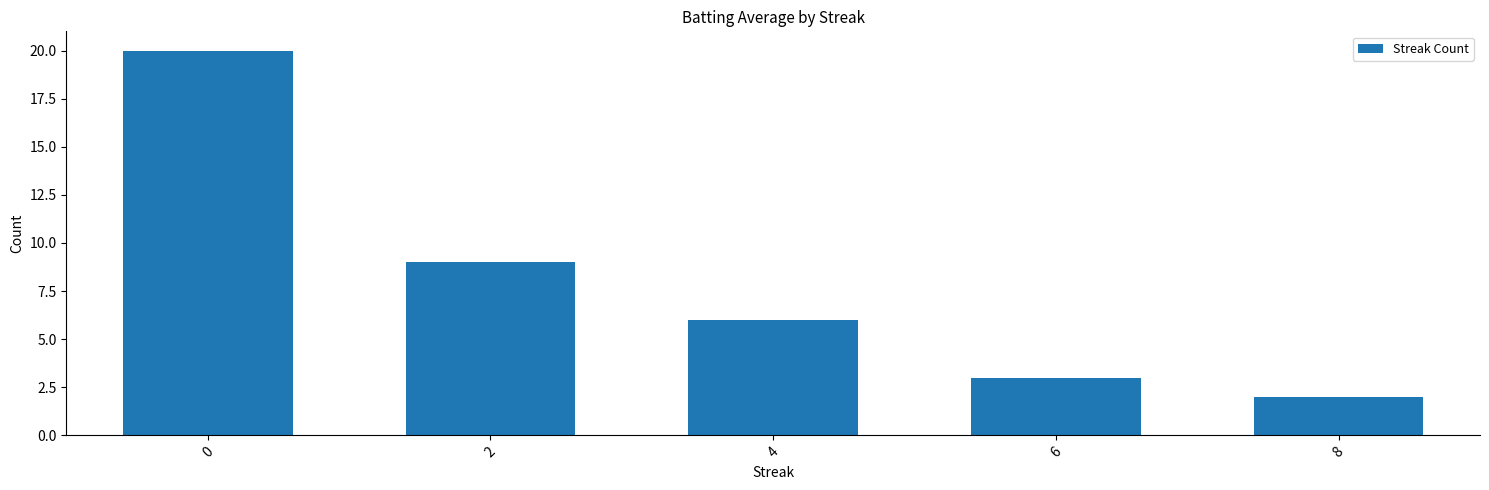

Reading right to left, transcribe all the data shown in this chart.

8=2	6=3	4=6	2=9	0=20